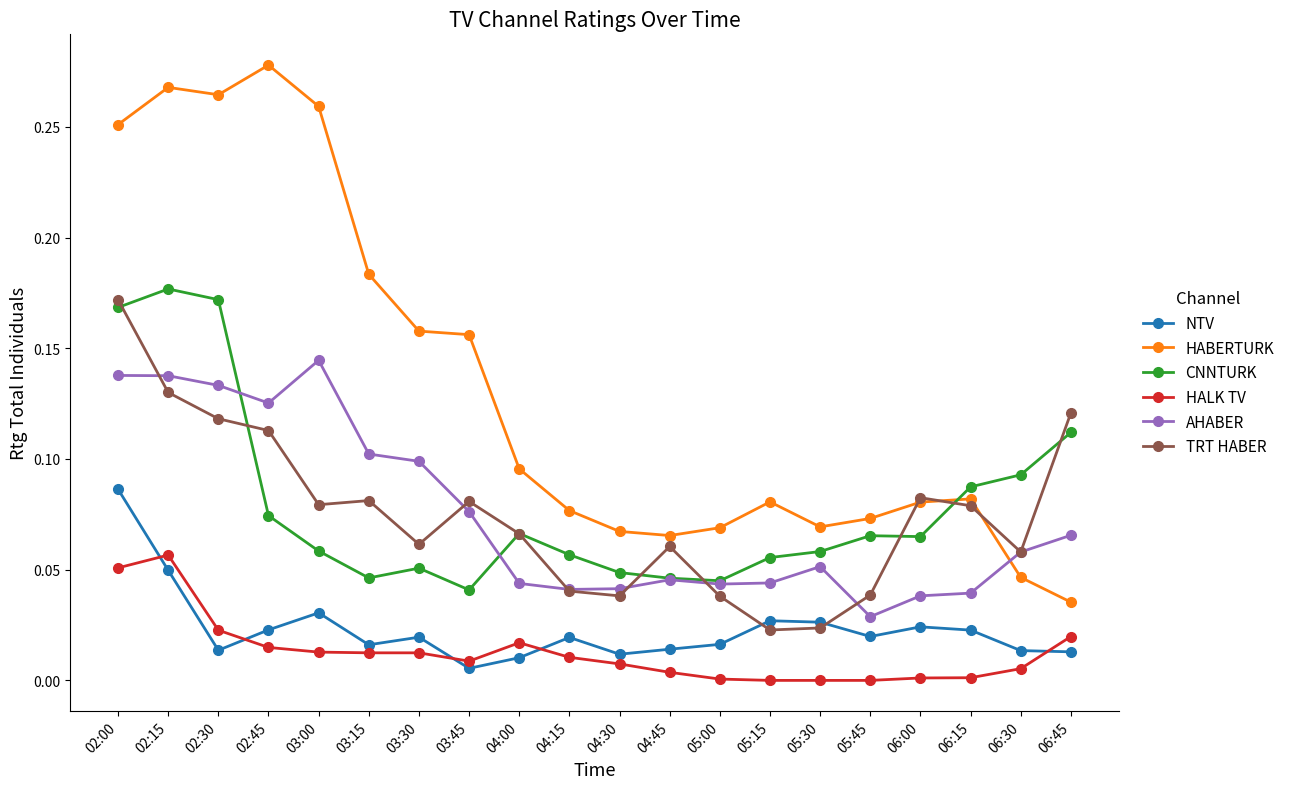

At which label does TRT HABER reach its peak?

02:00